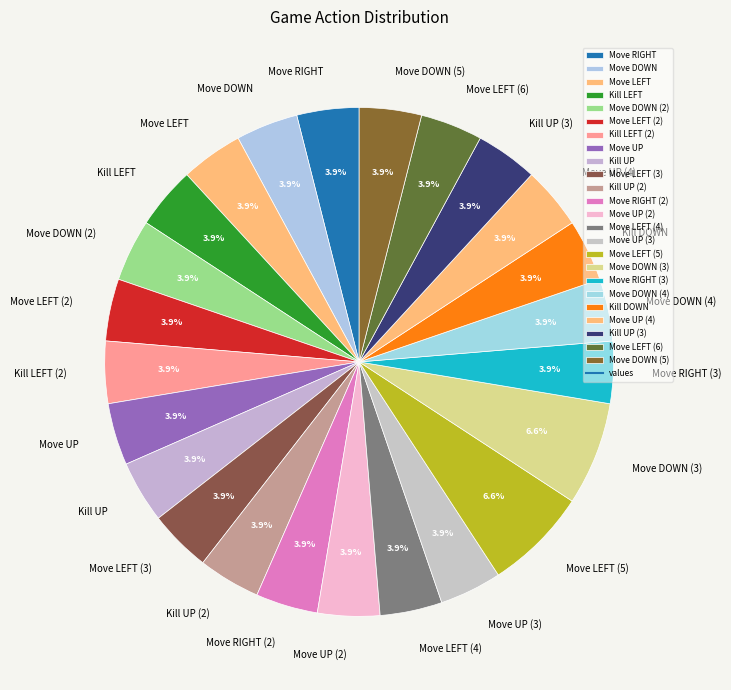

To the nearest percent, what percentage of the pie is Move DOWN?

4%